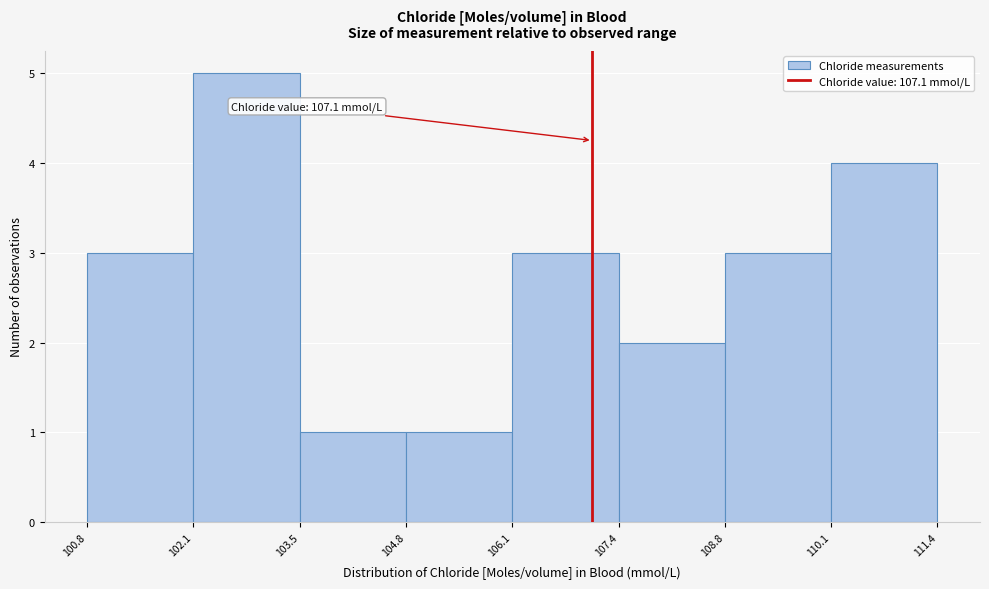

Which range on the x-axis has the tallest bar?

102.1 to 103.5